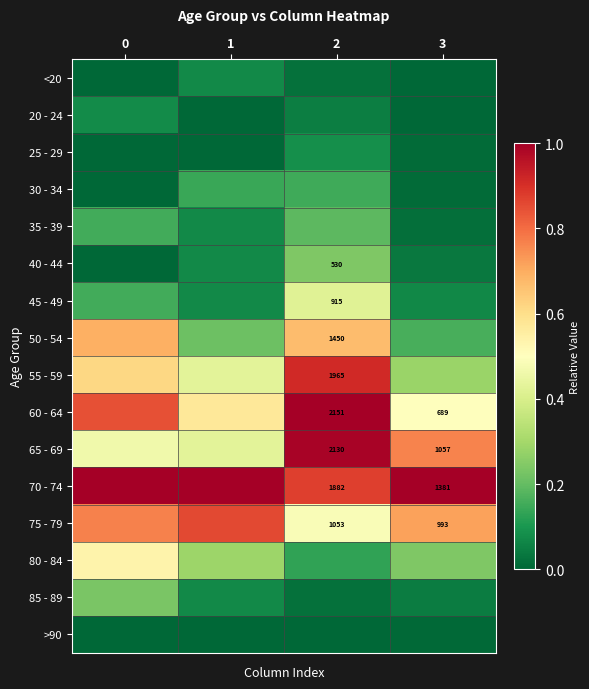

At which category is the sum across all series the highest?

2